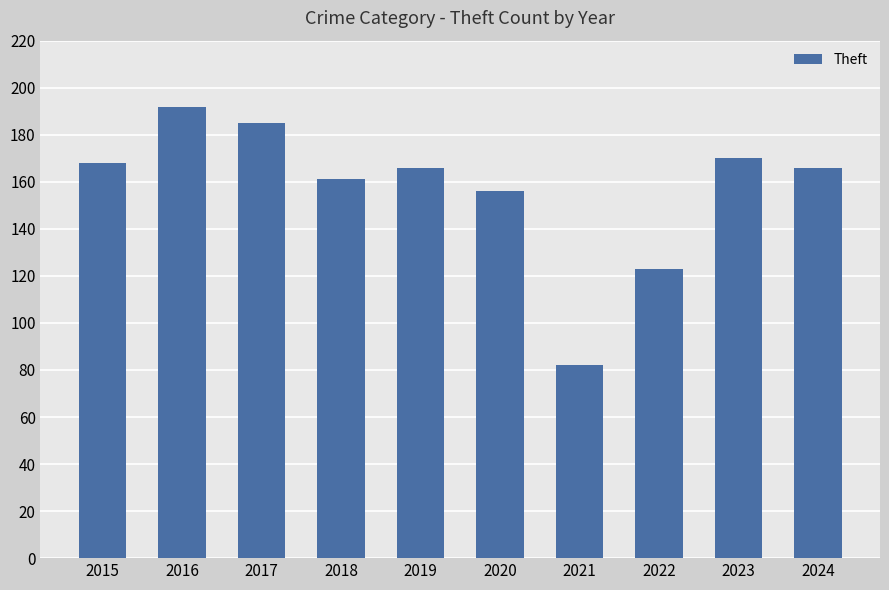

What is the maximum value shown in the chart?

192